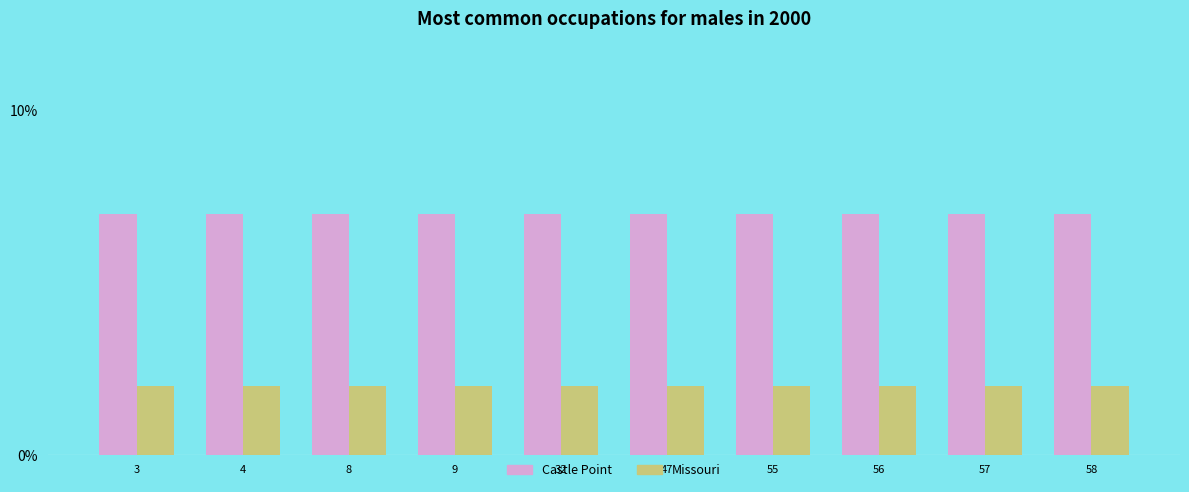

What are all the series names shown in the legend?

Castle Point, Missouri